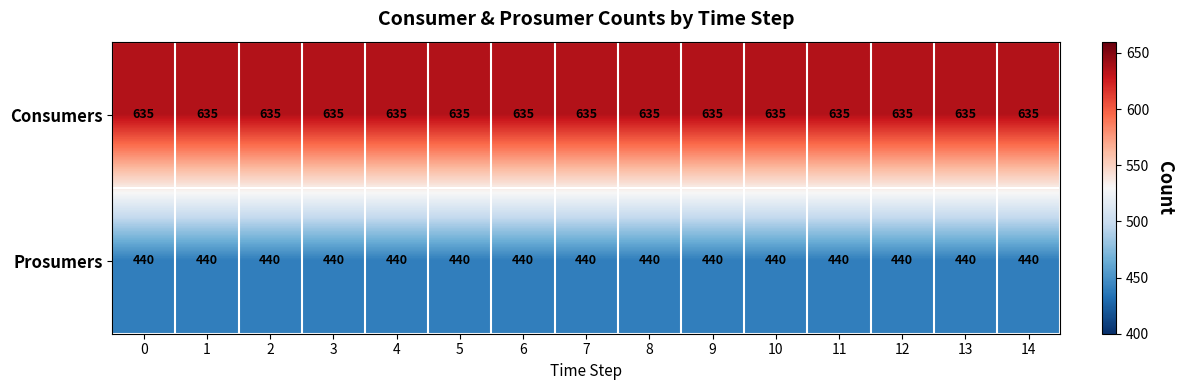

At 10, list the series in order from largest to smallest.

Consumers, Prosumers